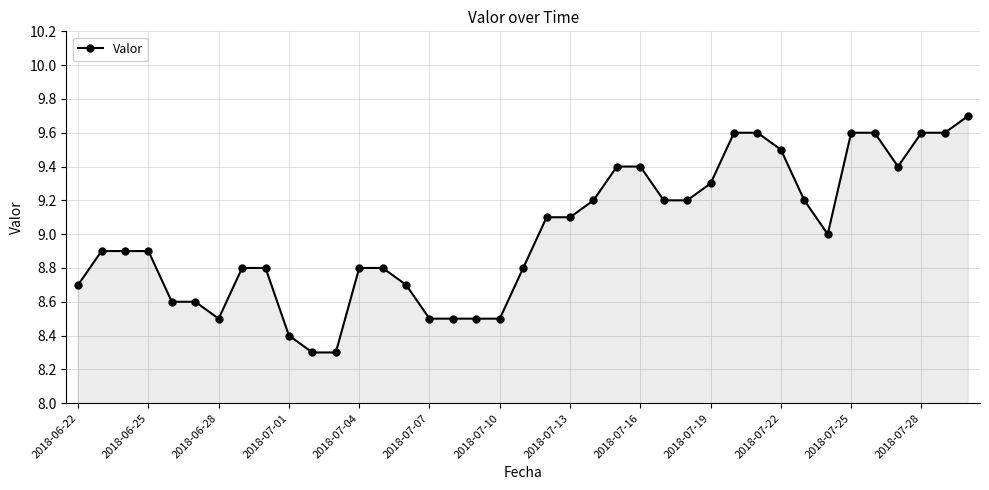

What is the maximum value shown in the chart?

9.7